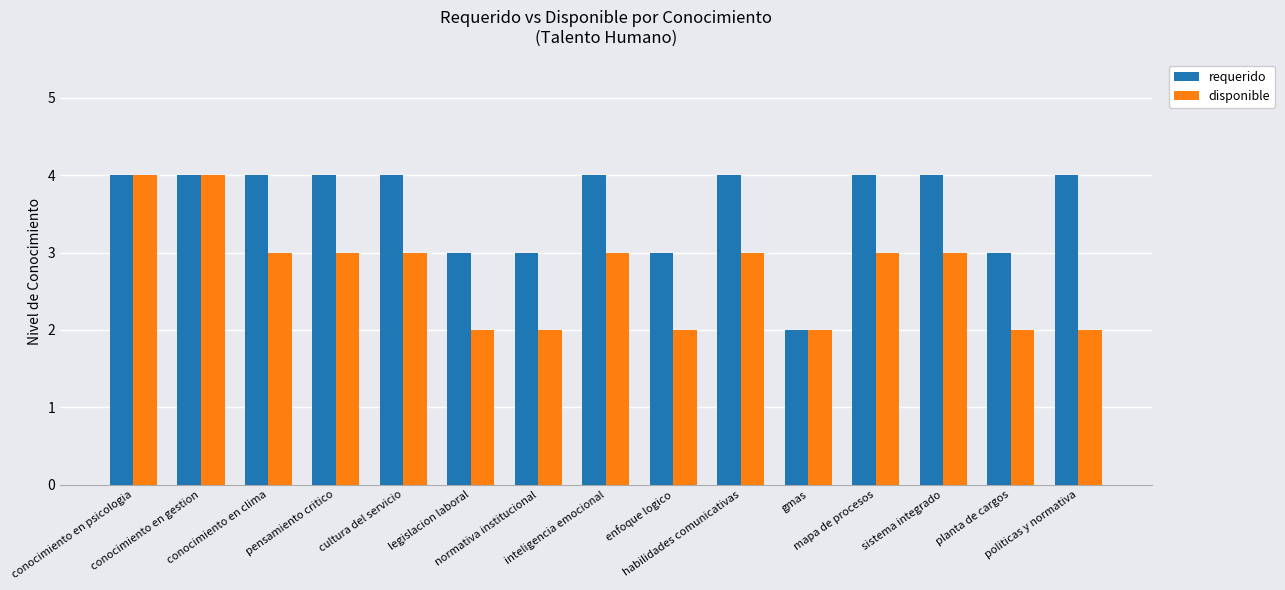

Are the bars grouped side by side (vs. stacked)?

Yes